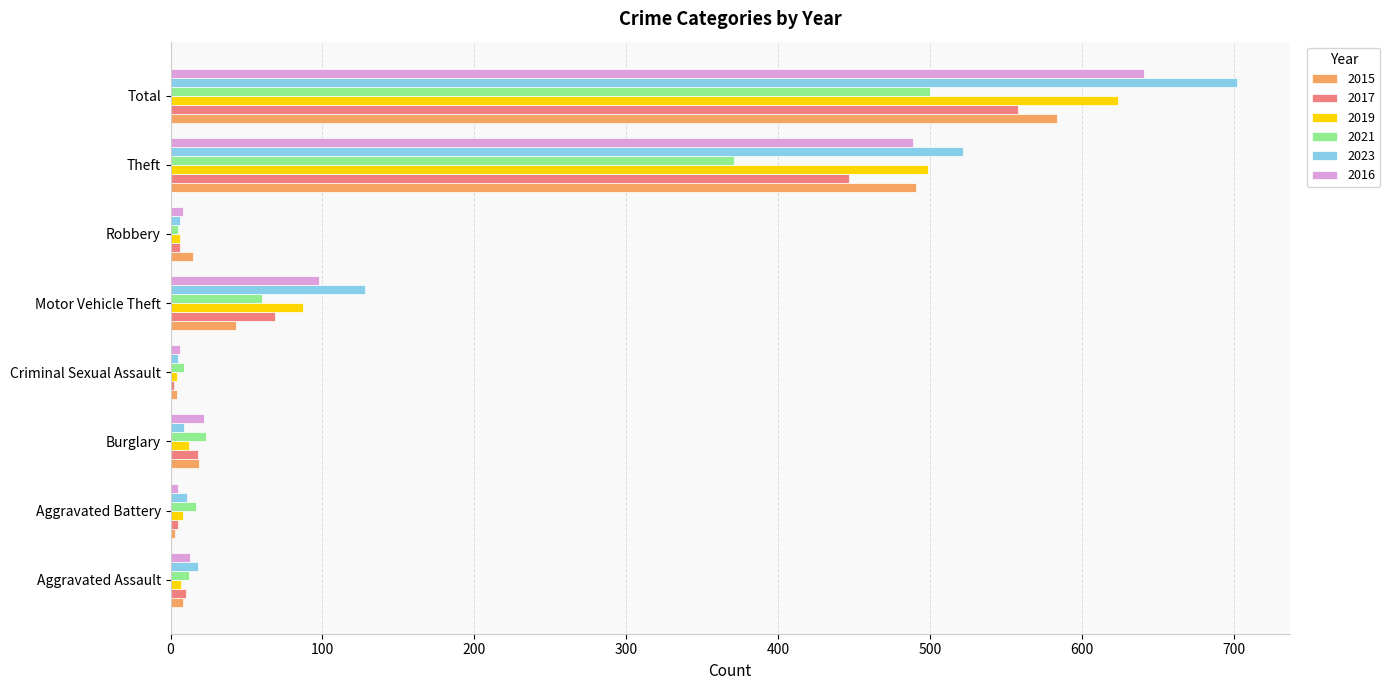

Where is 2019 nearest to the value 314?

Theft